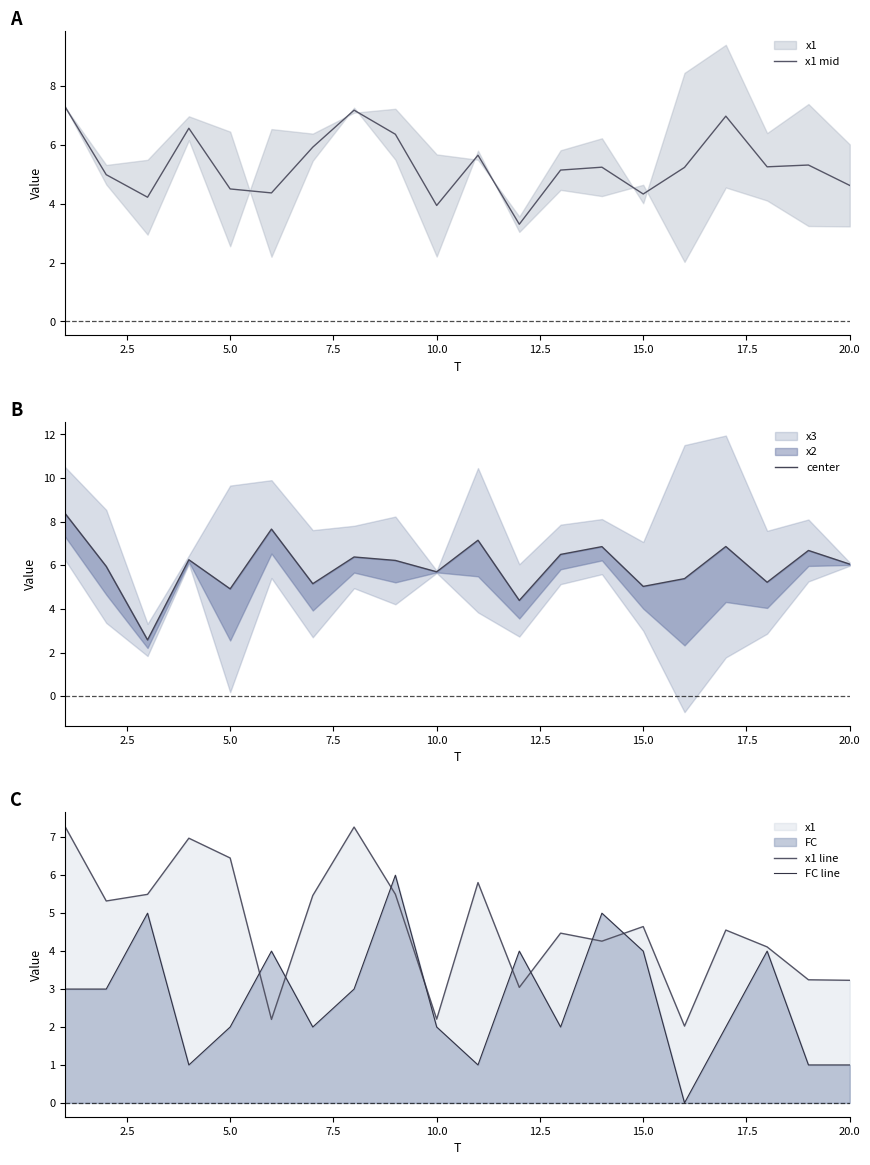

What is the highest value of the x1 mid series?

7.3